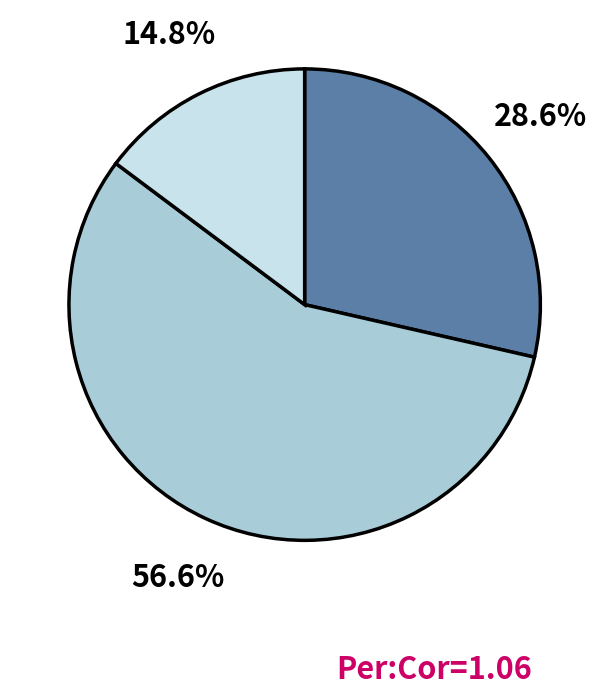

Is there any slice that represents more than half of the pie?

Yes